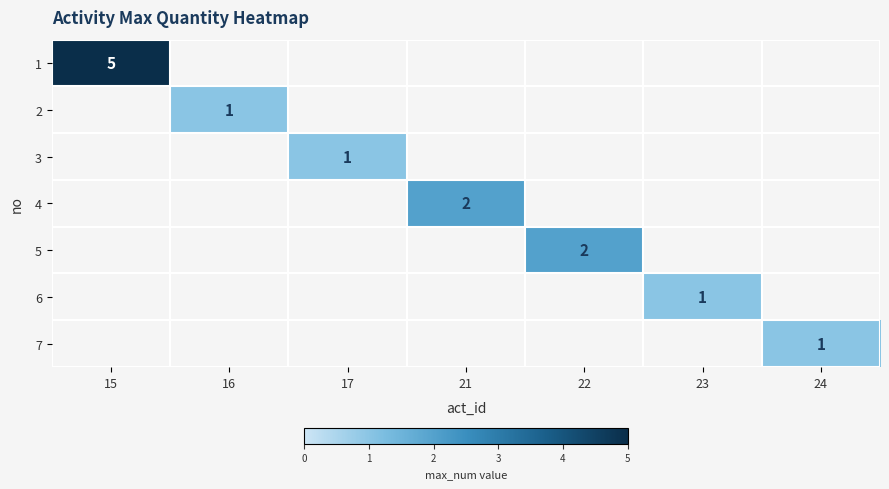

List the labels in order of 2 value, largest first.

15, 16, 17, 21, 22, 23, 24